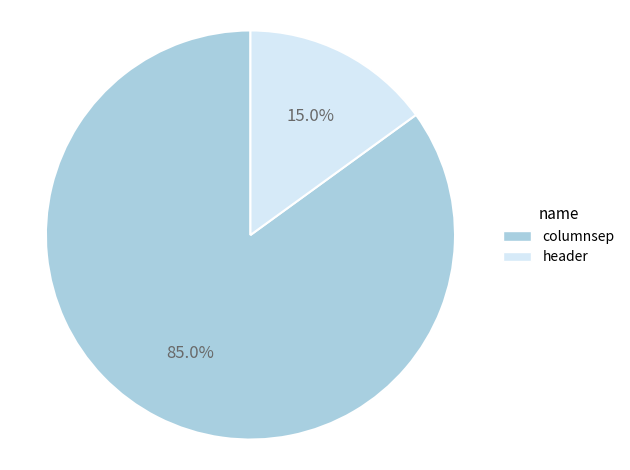

Combined, what portion of the pie is columnsep and header?

100.0%